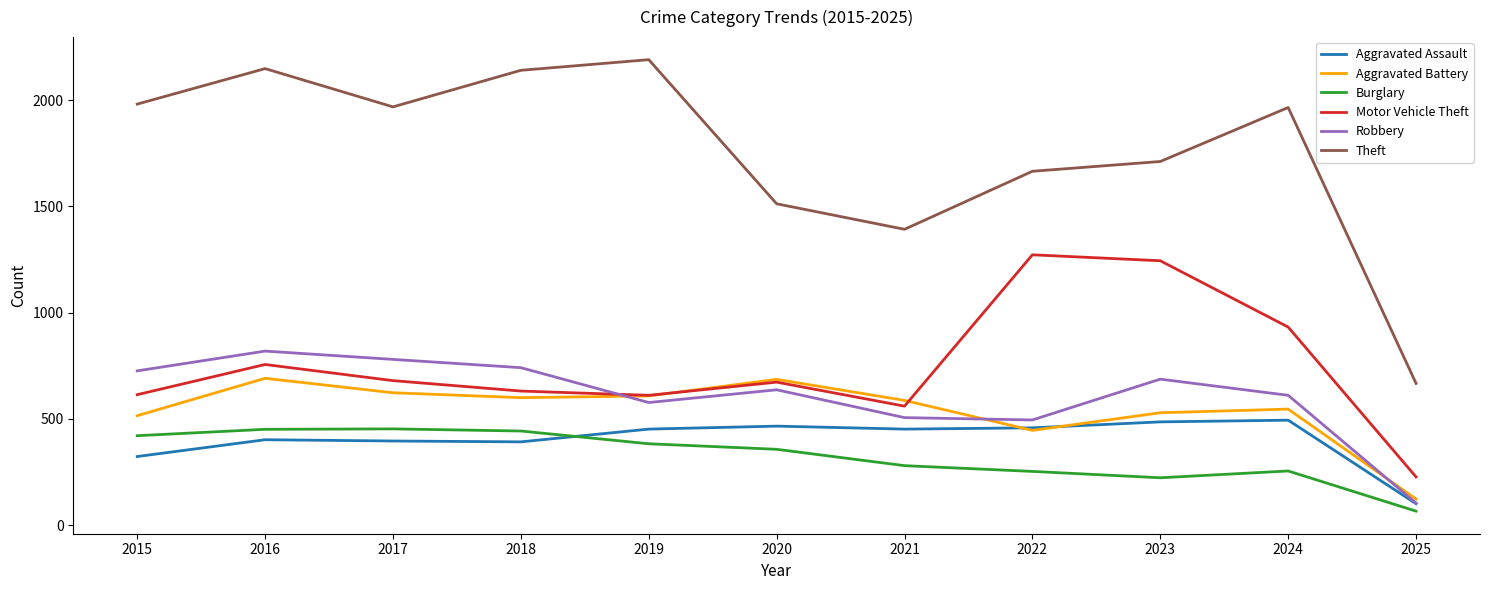

Is it true that Robbery equals 434 at 2016?

False